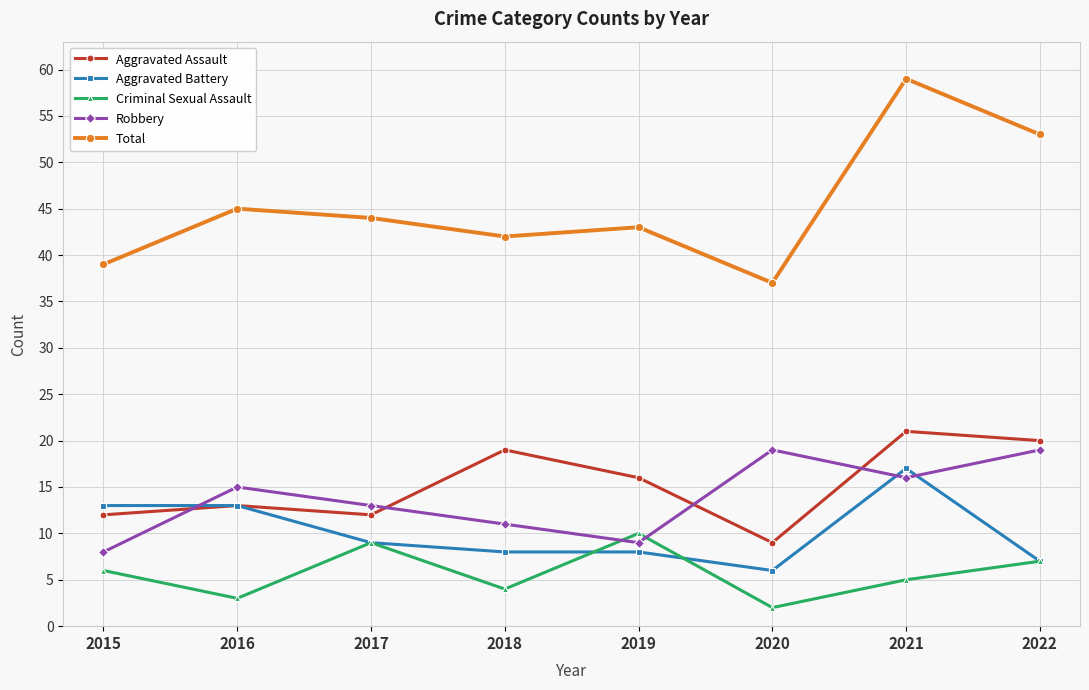

True or false: Aggravated Battery has a value of 2 at 2020.

False